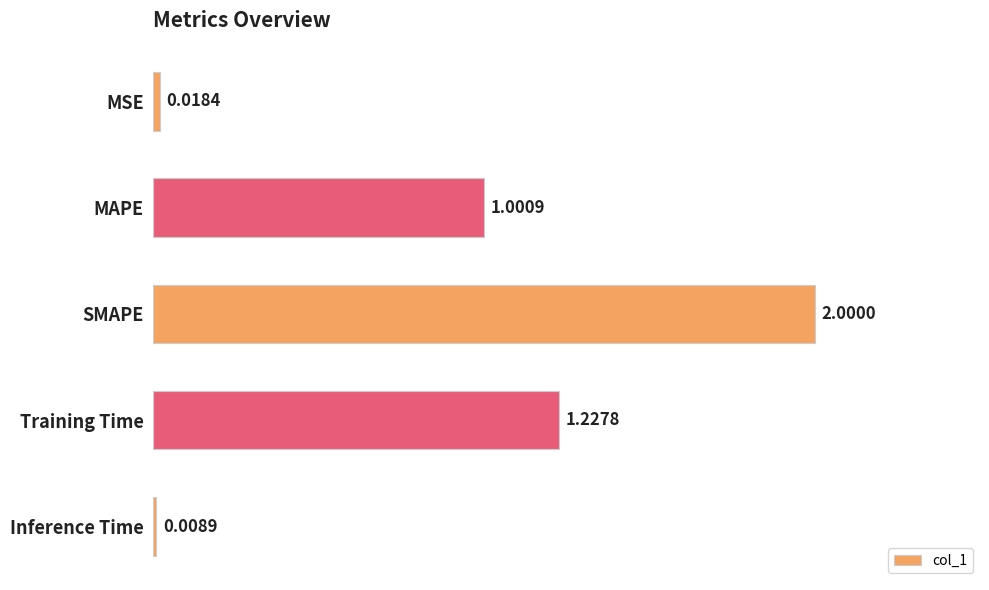

Does the chart contain stacked bars?

No